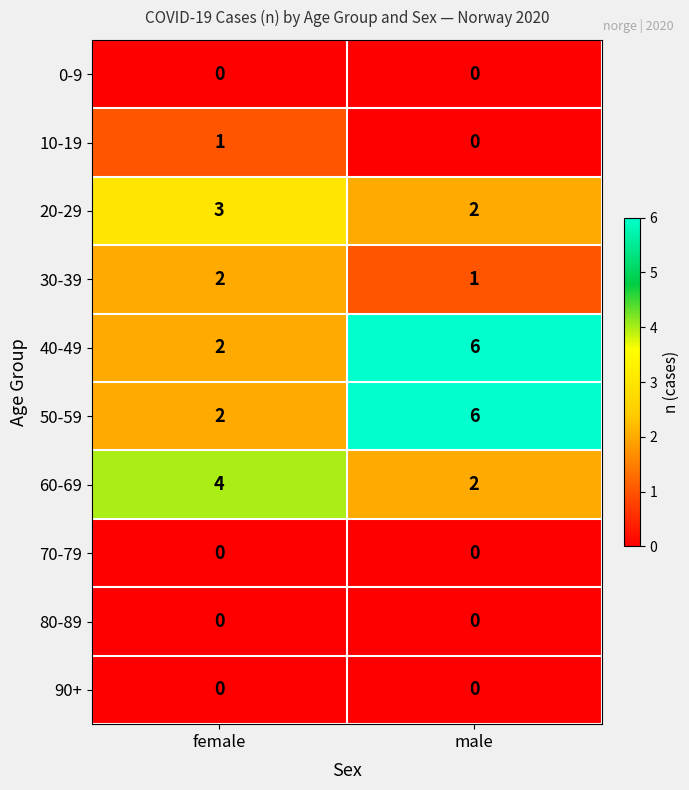

True or false: 40-49 has a value of 1 at female.

False